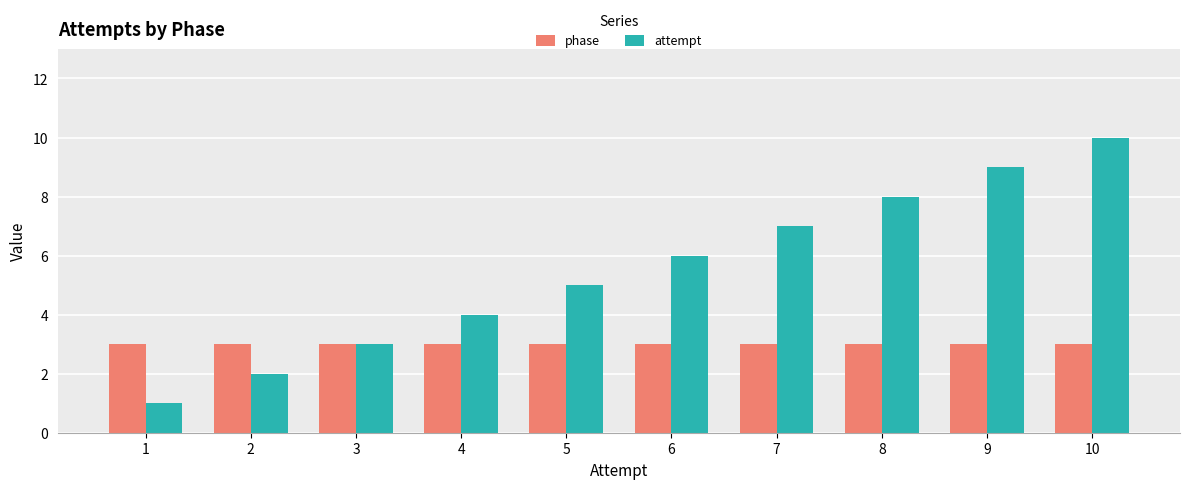

The value of attempt at 6 is 4. True or false?

False